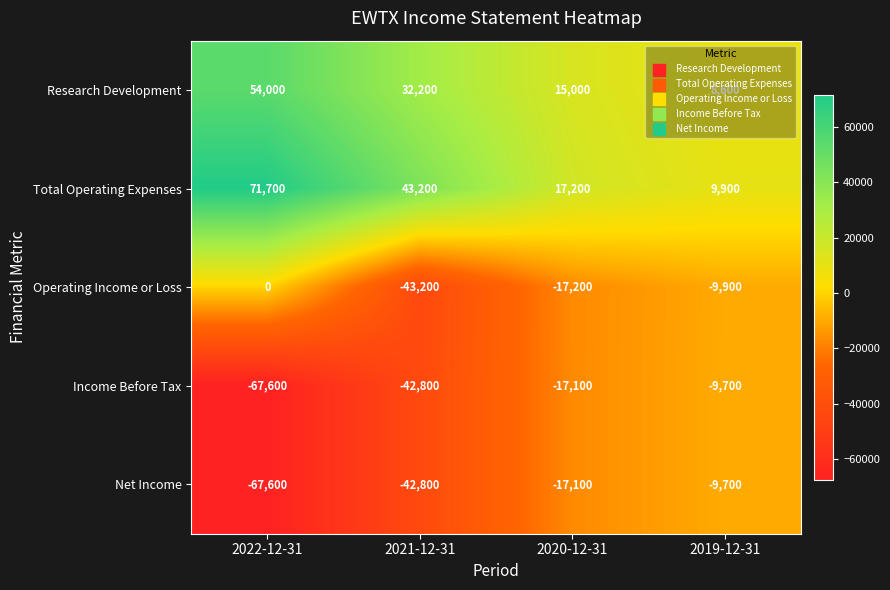

At which category is the sum across all series the highest?

2022-12-31